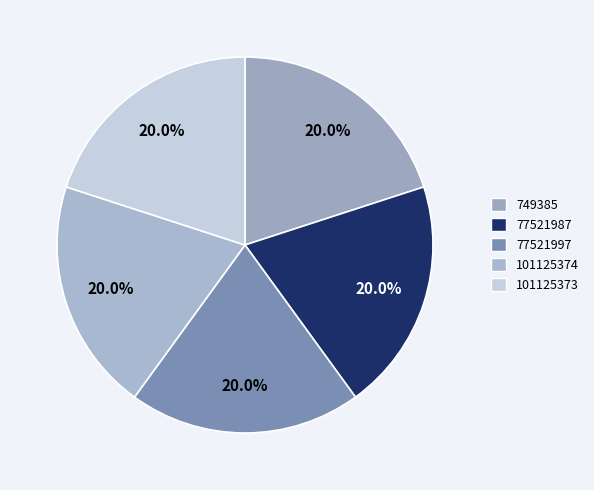

Count the number of slices in the pie.

5